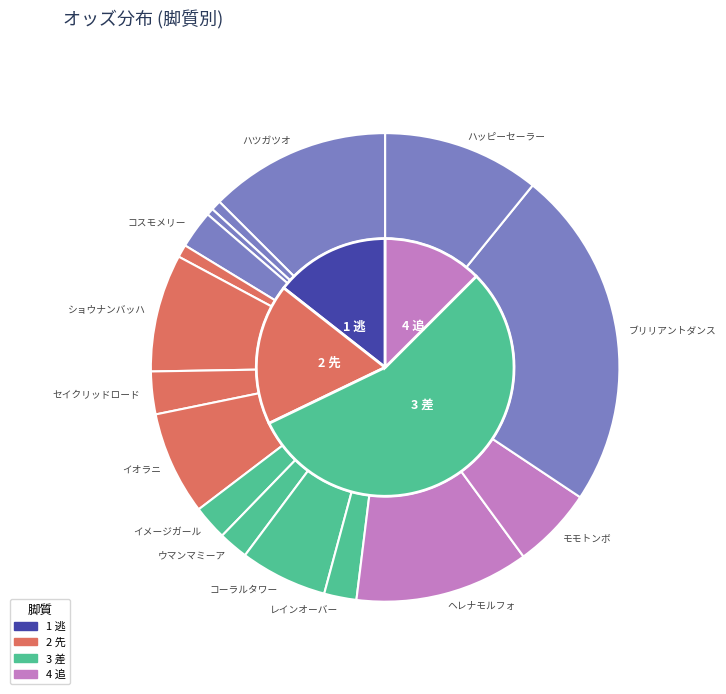

How many slices are in this pie chart?

16